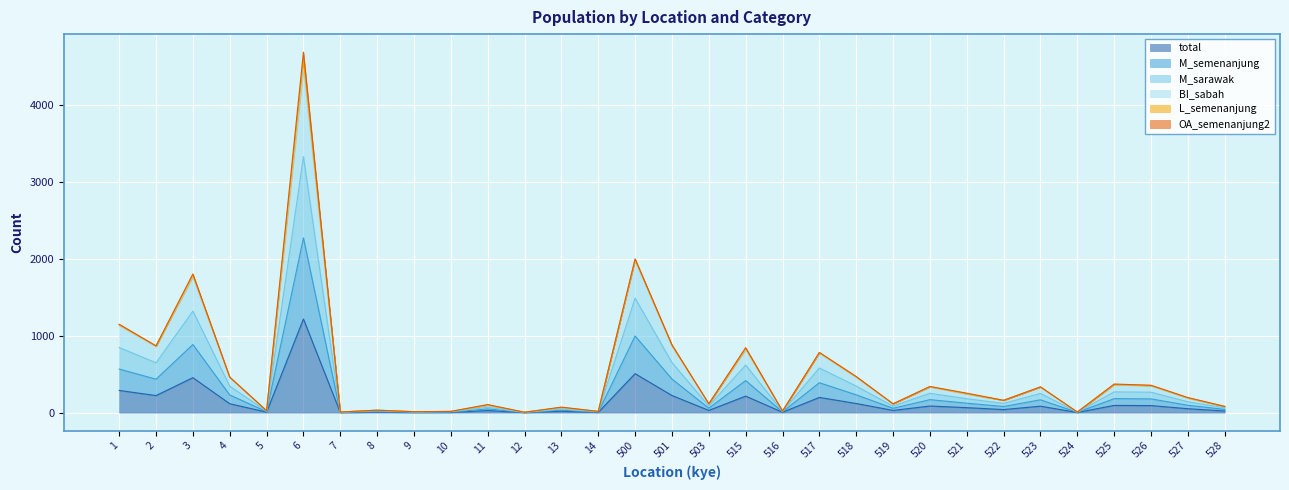

How many categories are shown in the chart?

31